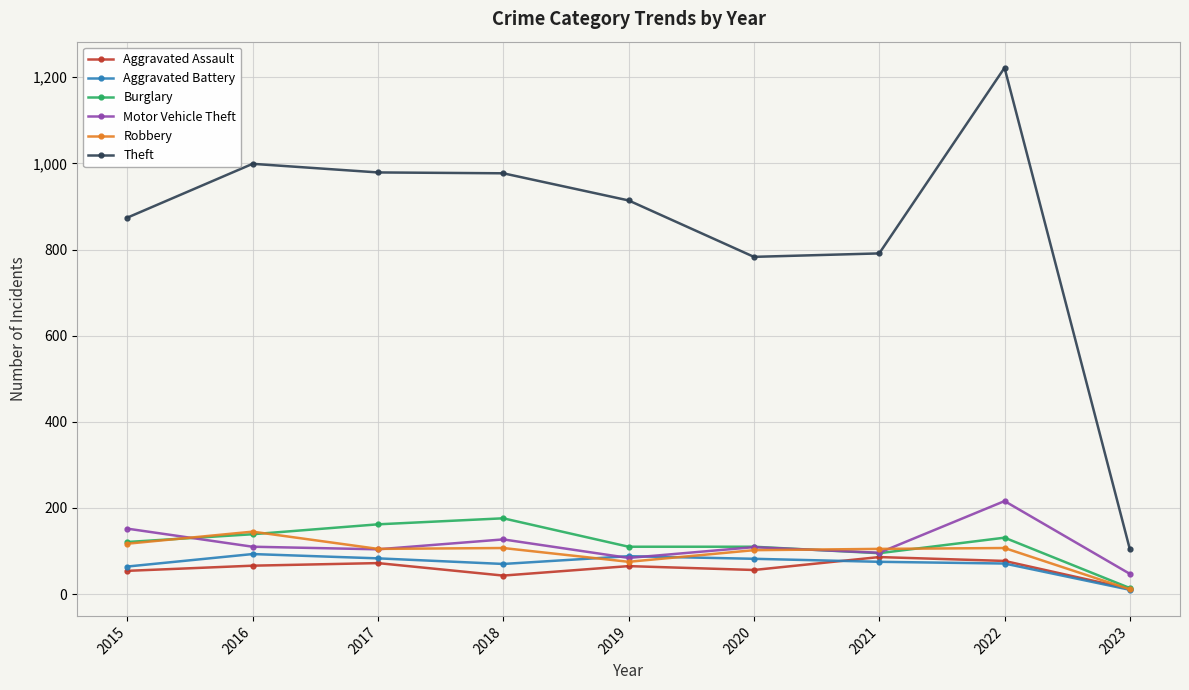

True or false: Theft and Robbery cross at least once.

False